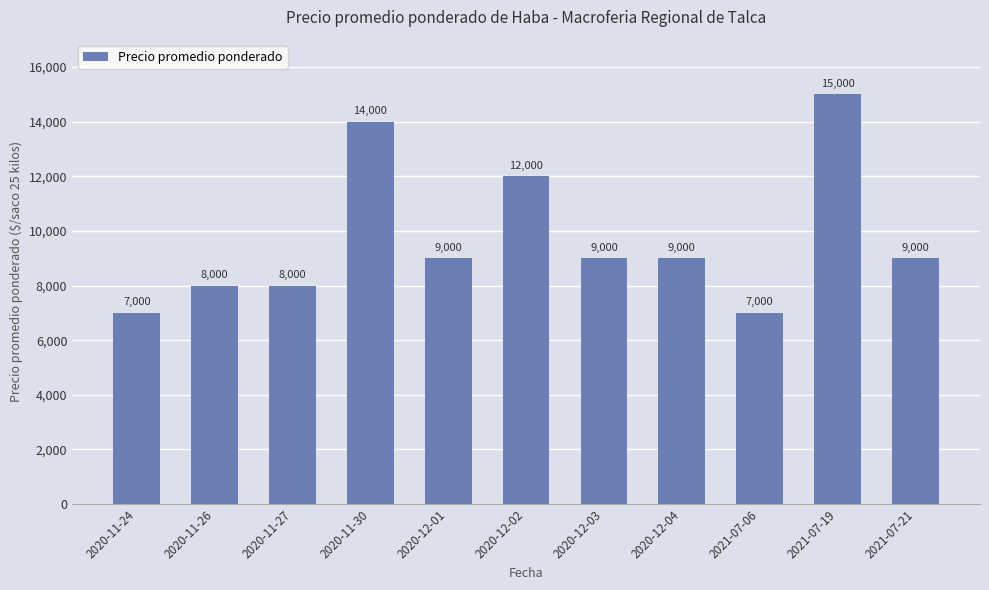

Does the chart contain stacked bars?

No